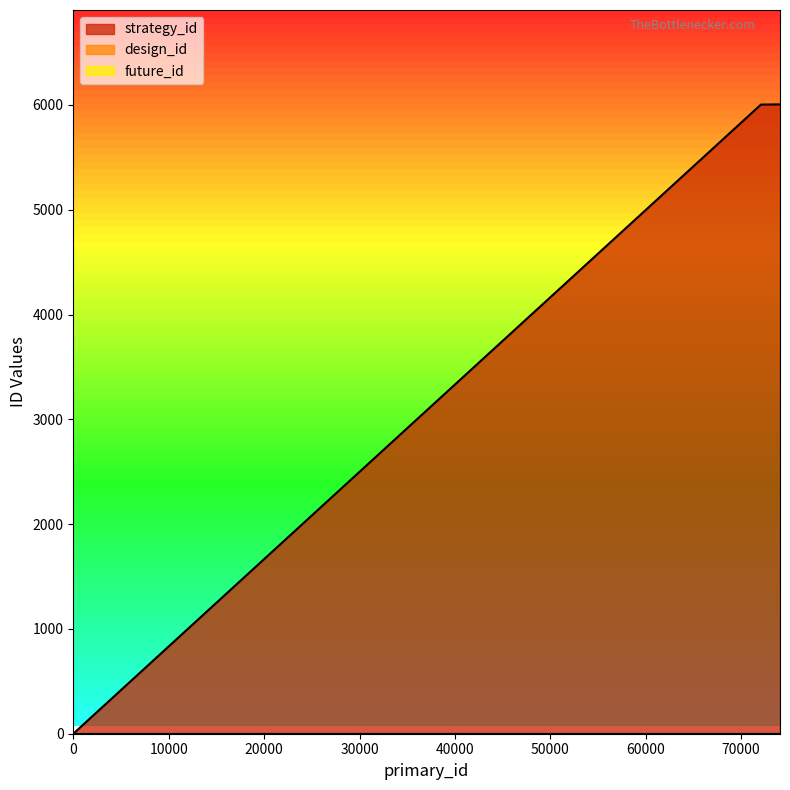

Which has a higher value, 74074 or 72072?

74074